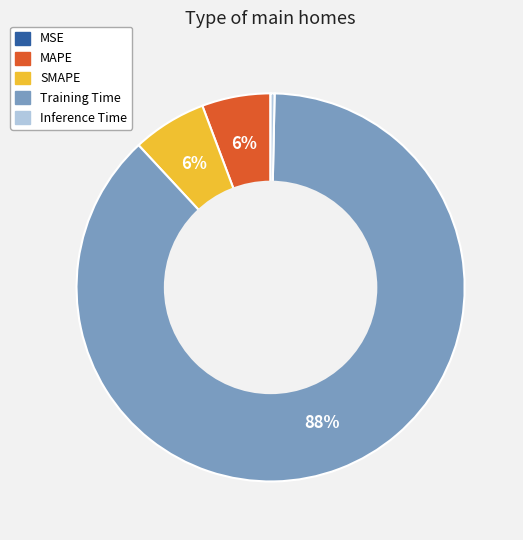

To the nearest percent, what percentage of the pie is SMAPE?

6%